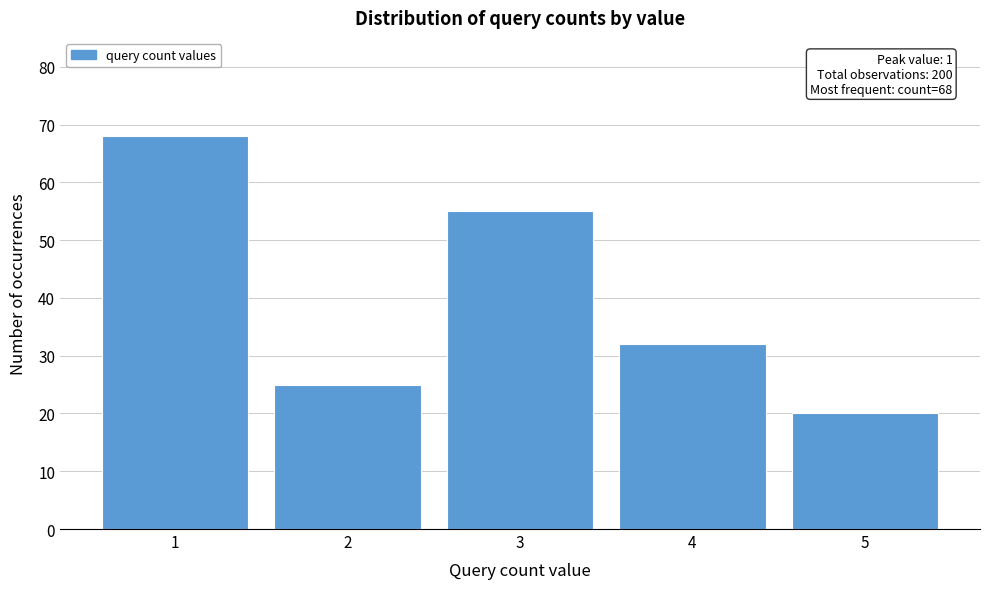

Reading right to left, what are all the values shown in this chart?

20	32	55	25	68